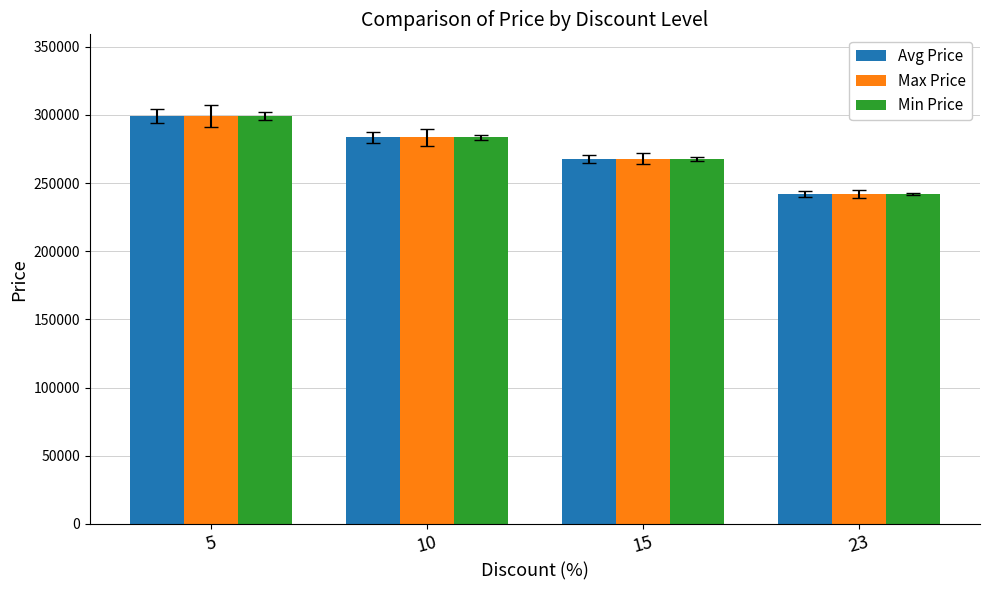

At which label does Max Price first exceed 283400?

5